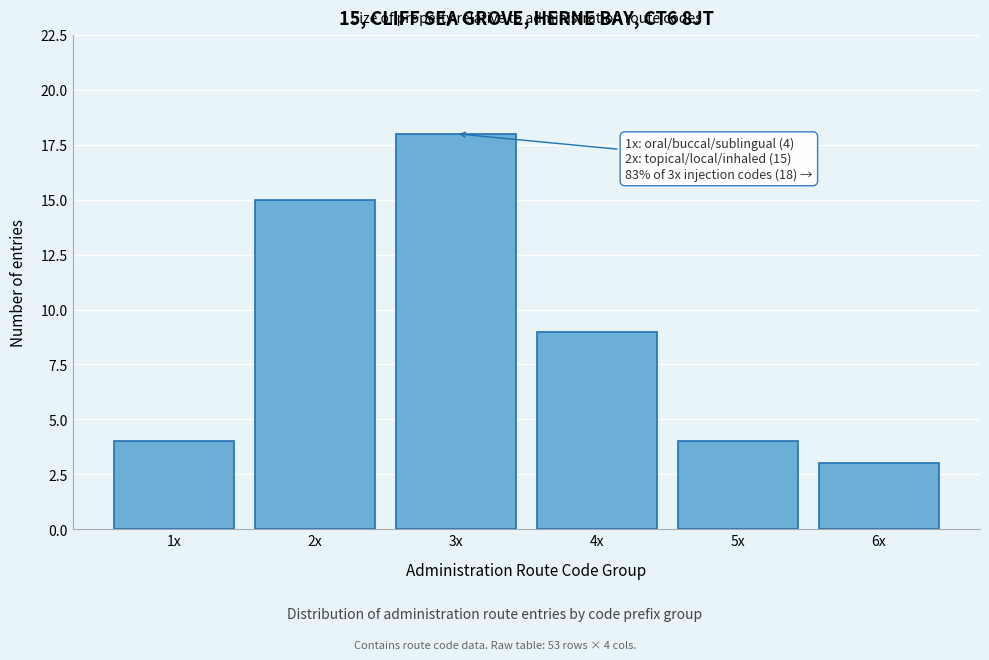

Reading left to right, extract all data points from this chart.

4	15	18	9	4	3